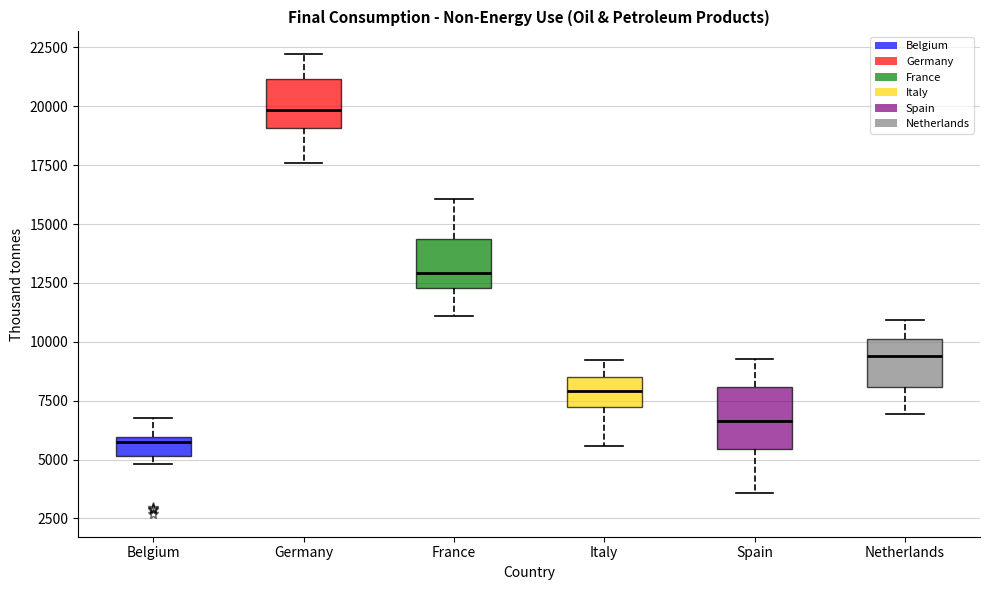

Which box's median line is the lowest?

Belgium